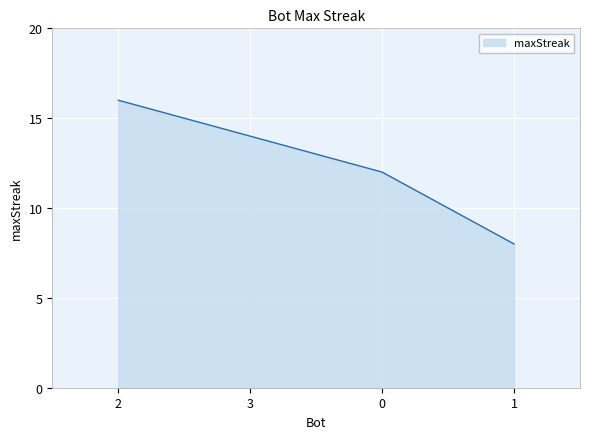

What is the difference between the second highest and minimum values?

6